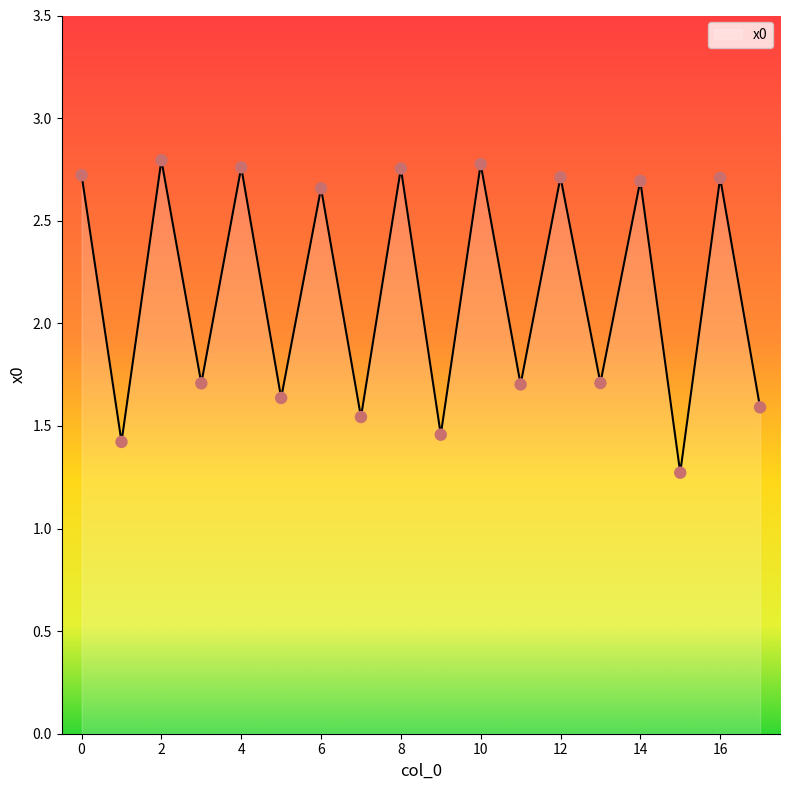

What is the minimum value shown in the chart?

1.3